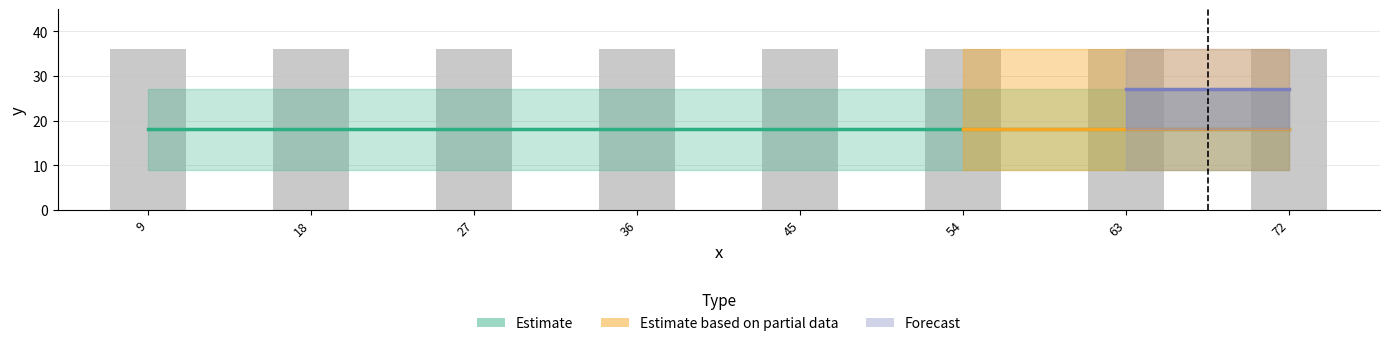

Which category has the lowest value in the y_36 series?

9